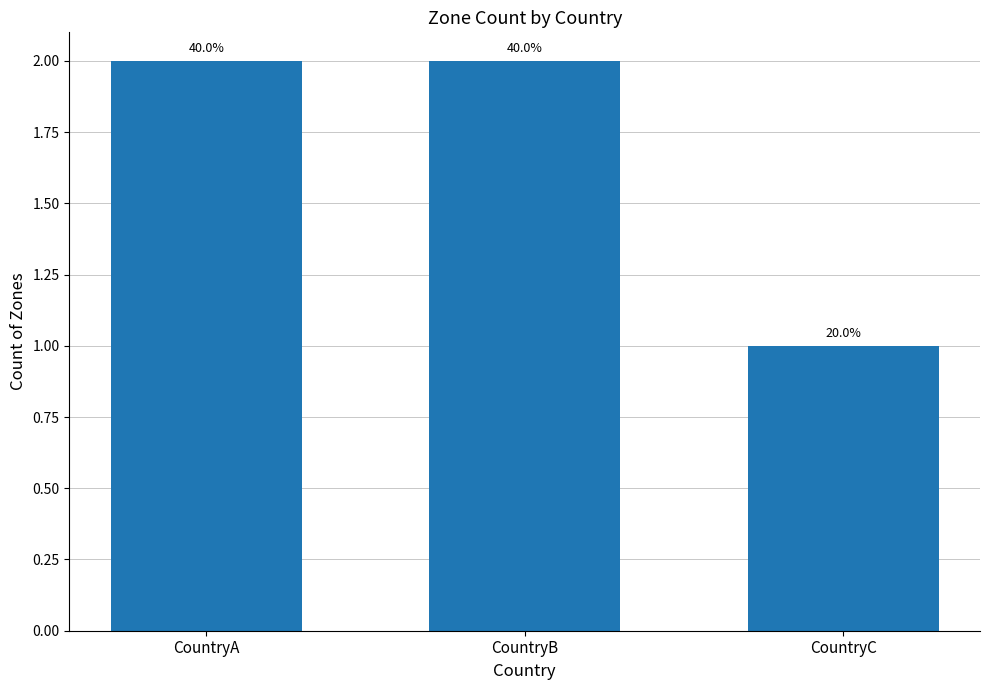

Reading left to right, what are all the values shown in this chart?

2	2	1